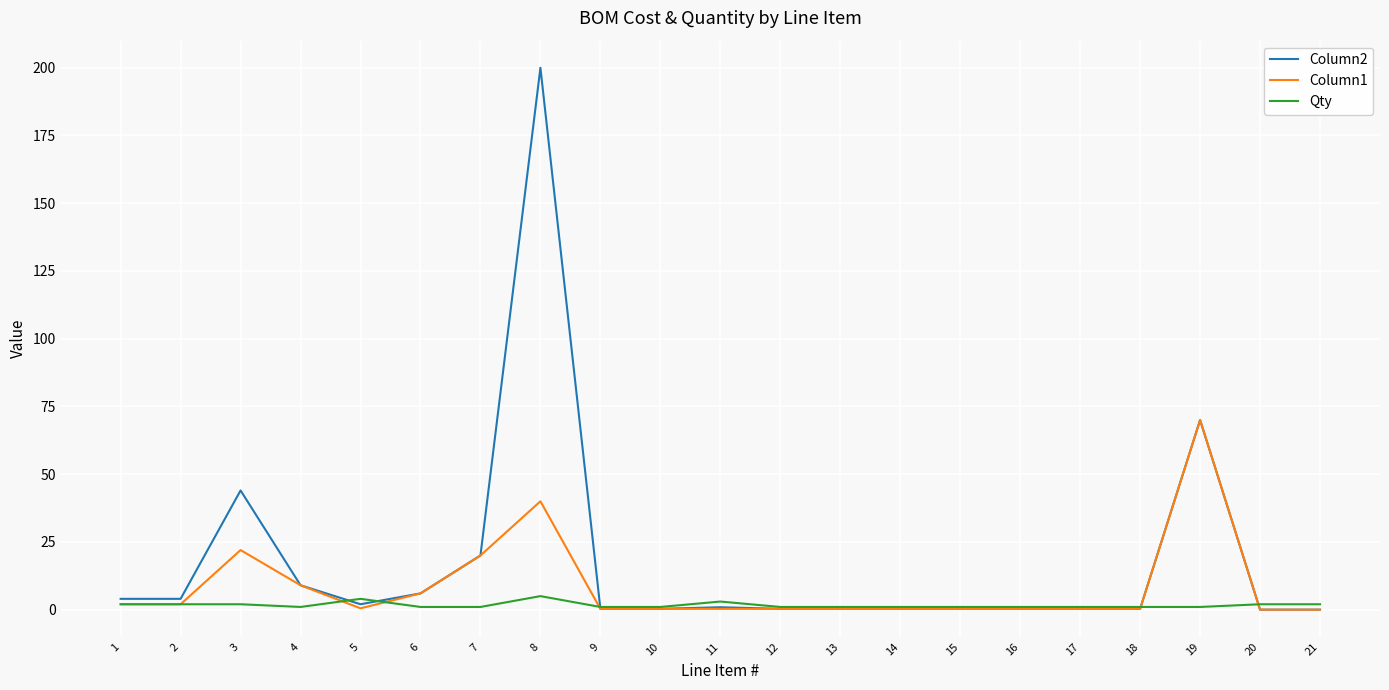

What is the difference between the highest and lowest values at 21?

2.0